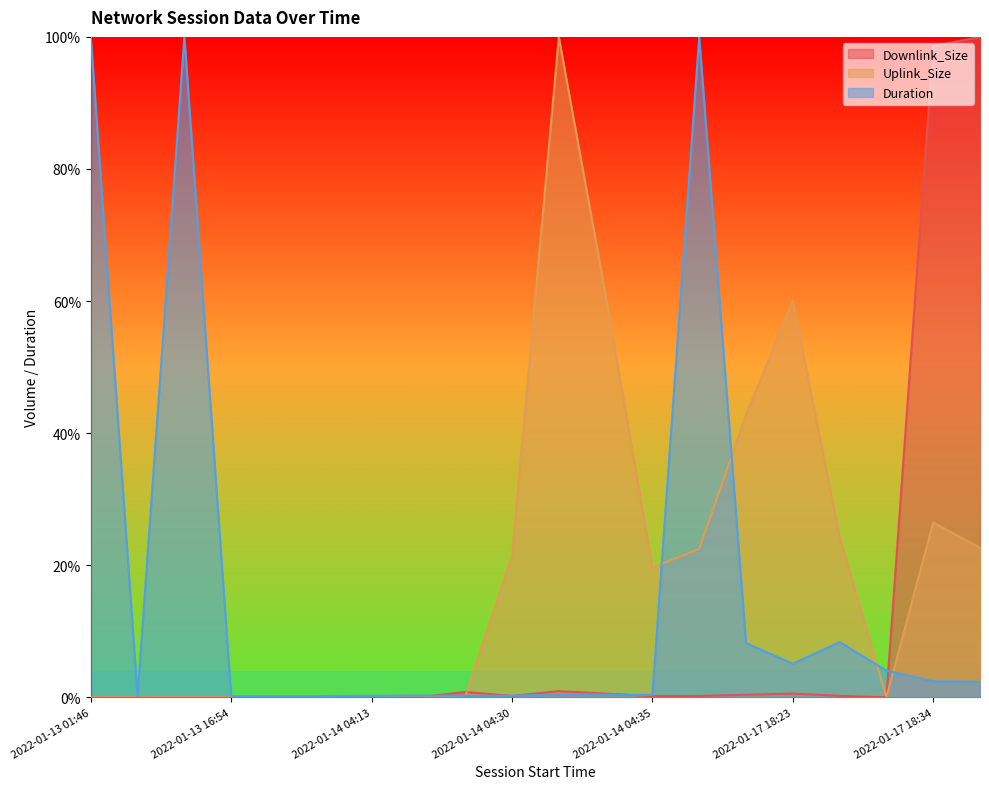

How many data points does each series have?

20